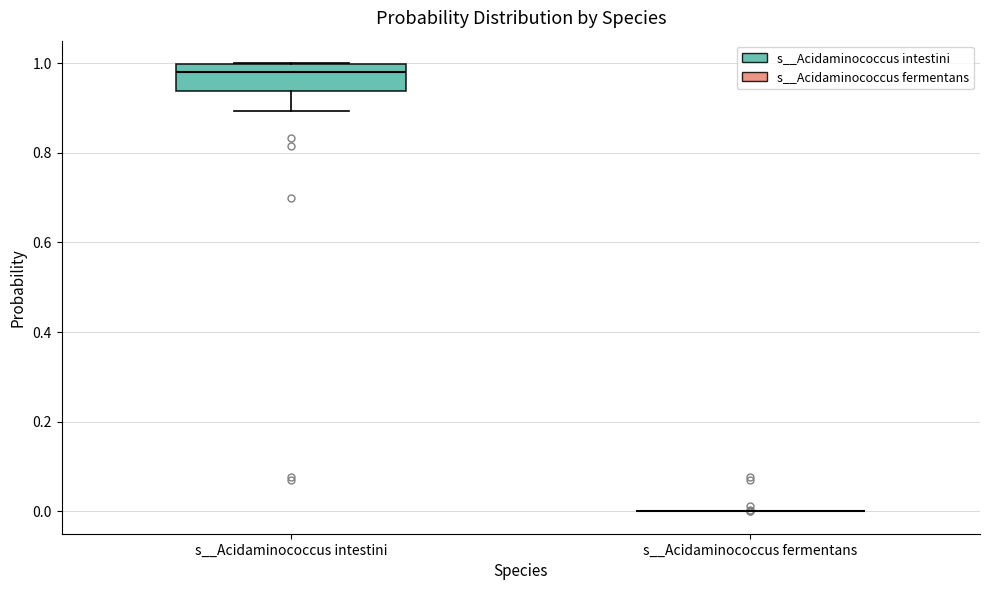

Which box is the tallest, from its lower edge to its upper edge?

s__Acidaminococcus intestini